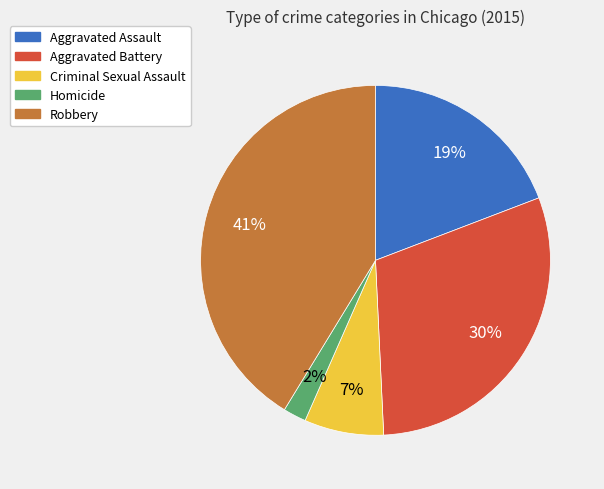

To the nearest percent, what portion does Aggravated Battery represent?

30%